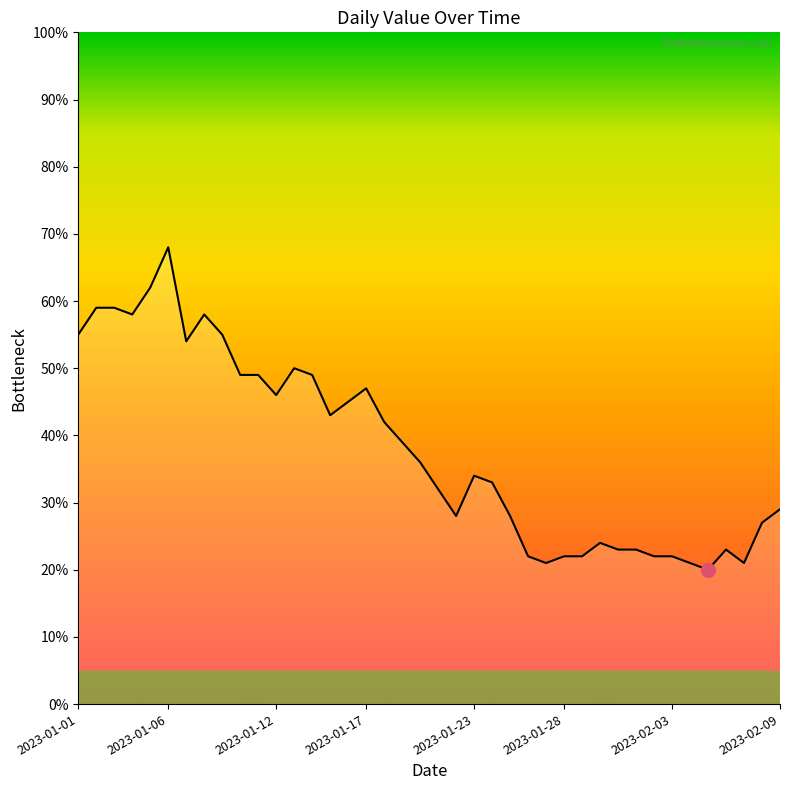

How many categories are shown in the chart?

40